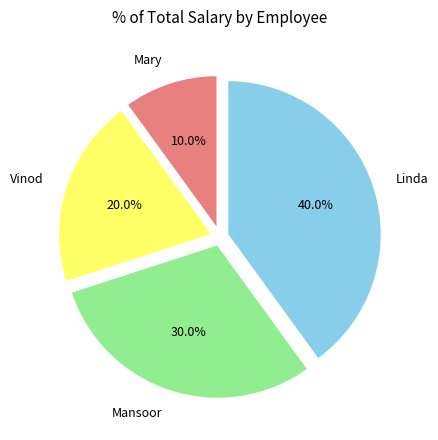

Does any single category account for the majority?

No